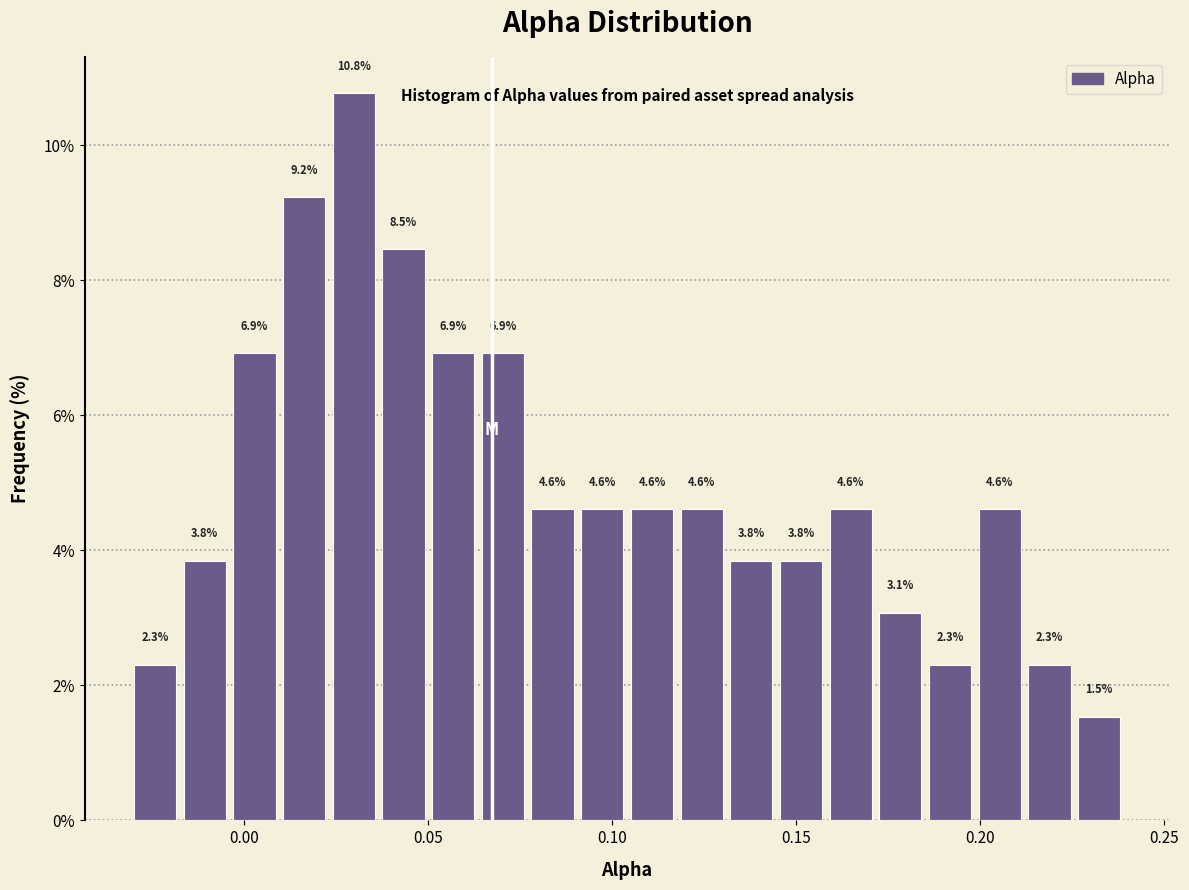

Read against the x-axis, roughly where is the centre of the tallest bar?

0.030